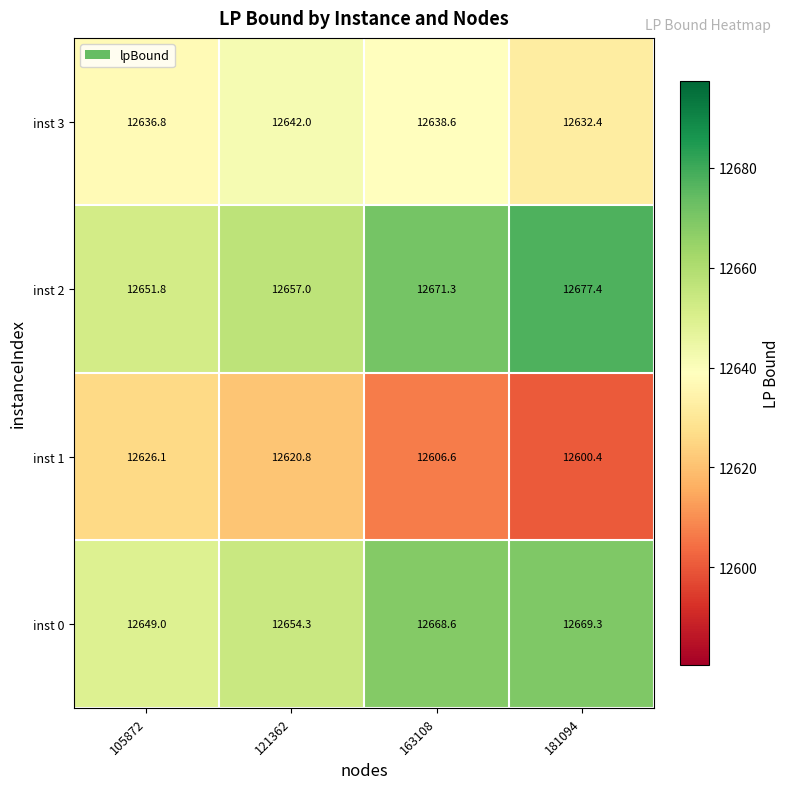

List the series in order of their peak value, highest first.

inst 2, inst 0, inst 3, inst 1